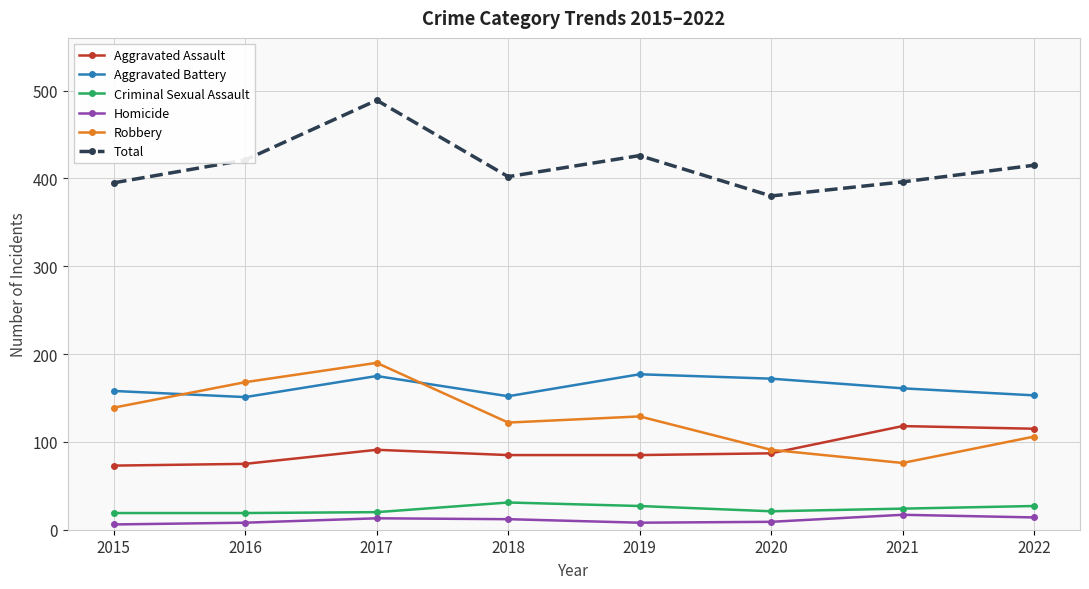

How many interior local peaks does the Total series have?

2